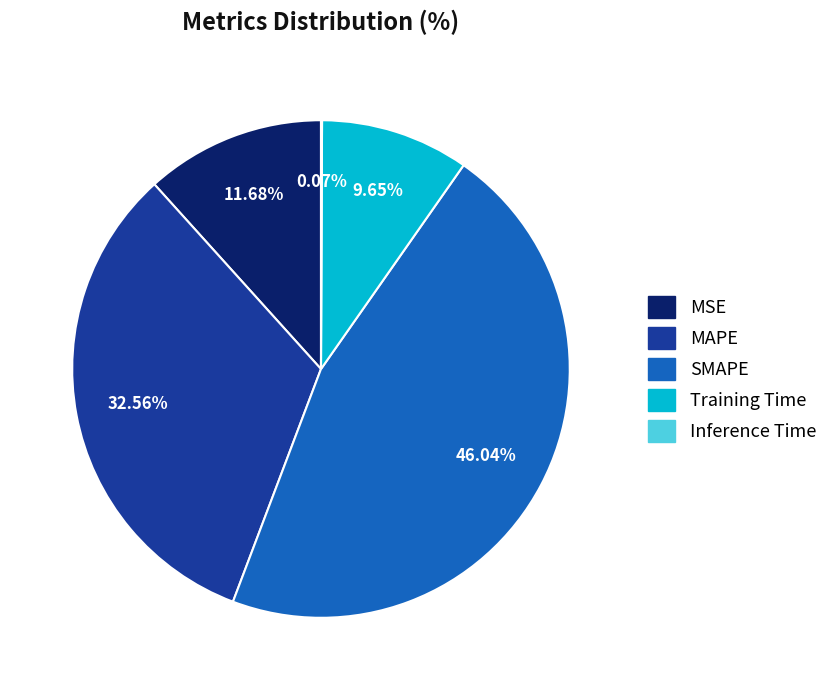

Which slice is the largest?

SMAPE